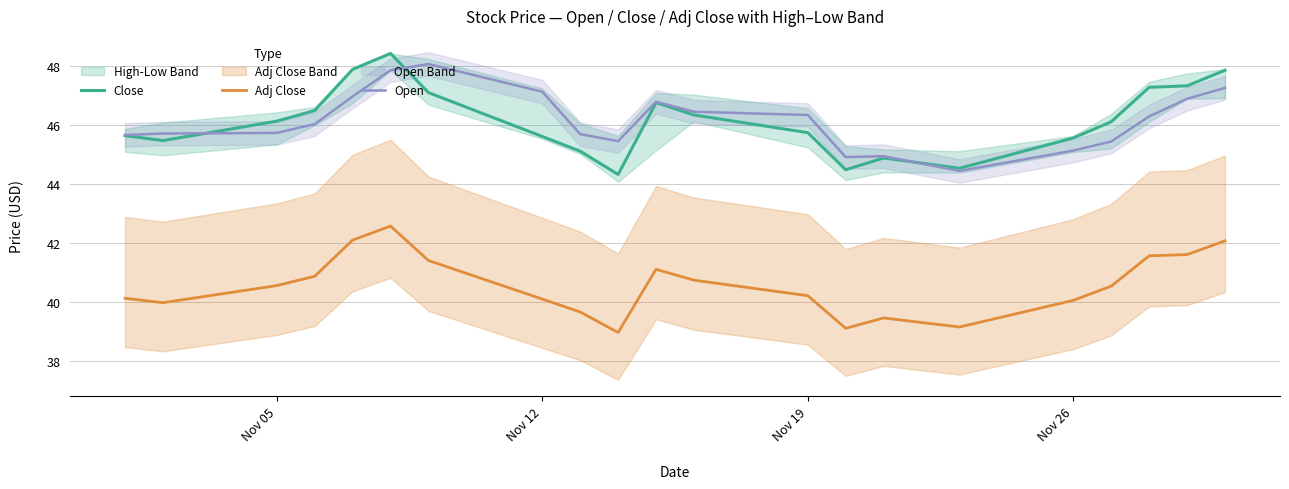

What is the value of the Close point at the 16th from the left?

44.5